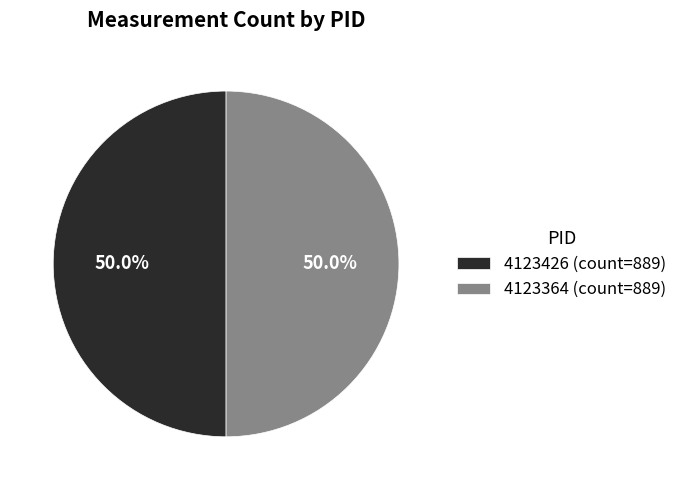

How much of the chart is everything except 4123426 (count=889)?

50.0%